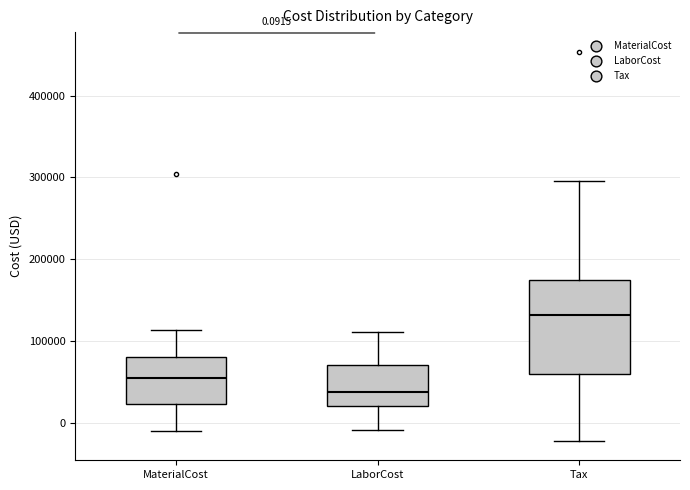

Which box's median line is the highest?

Tax